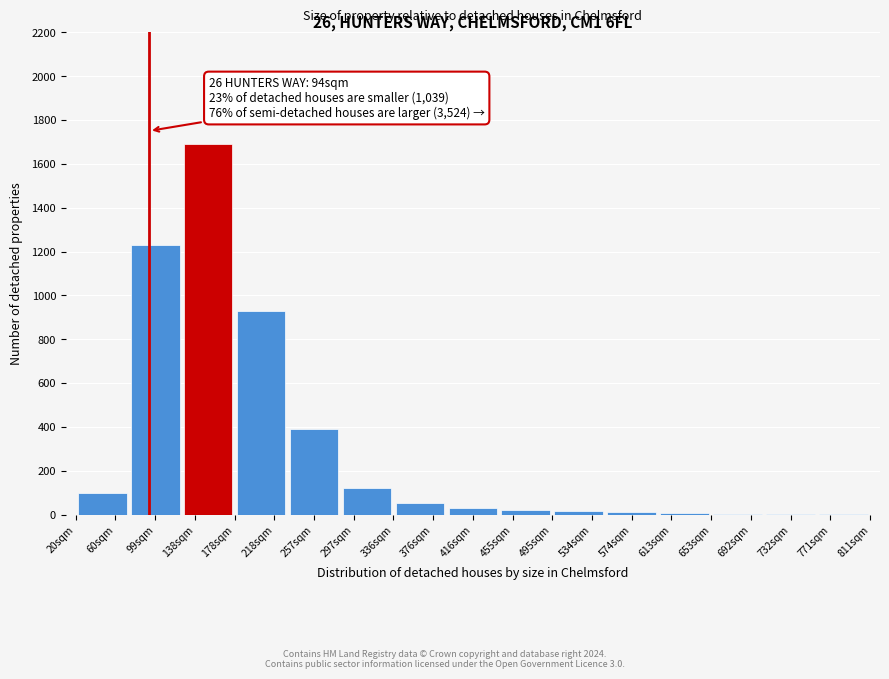

What is the maximum value shown in the chart?

1690